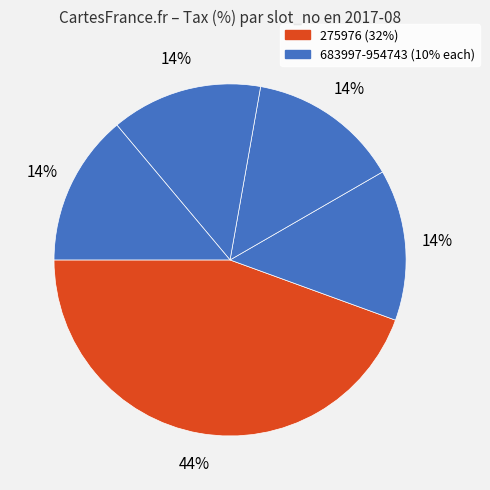

How many slices are in this pie chart?

5